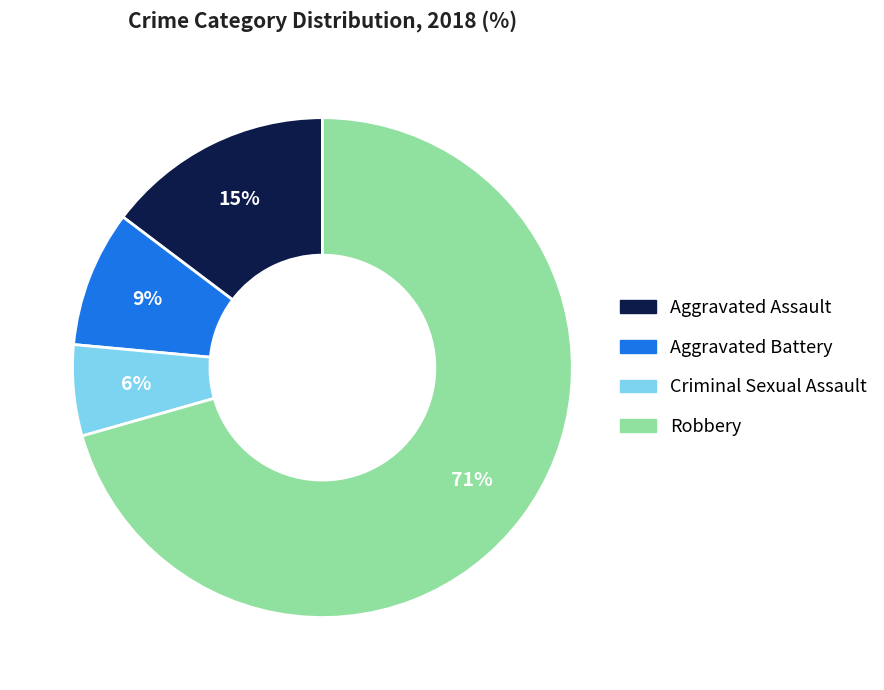

To the nearest percent, what is the difference between the Aggravated Assault and Criminal Sexual Assault slice percentages?

9%